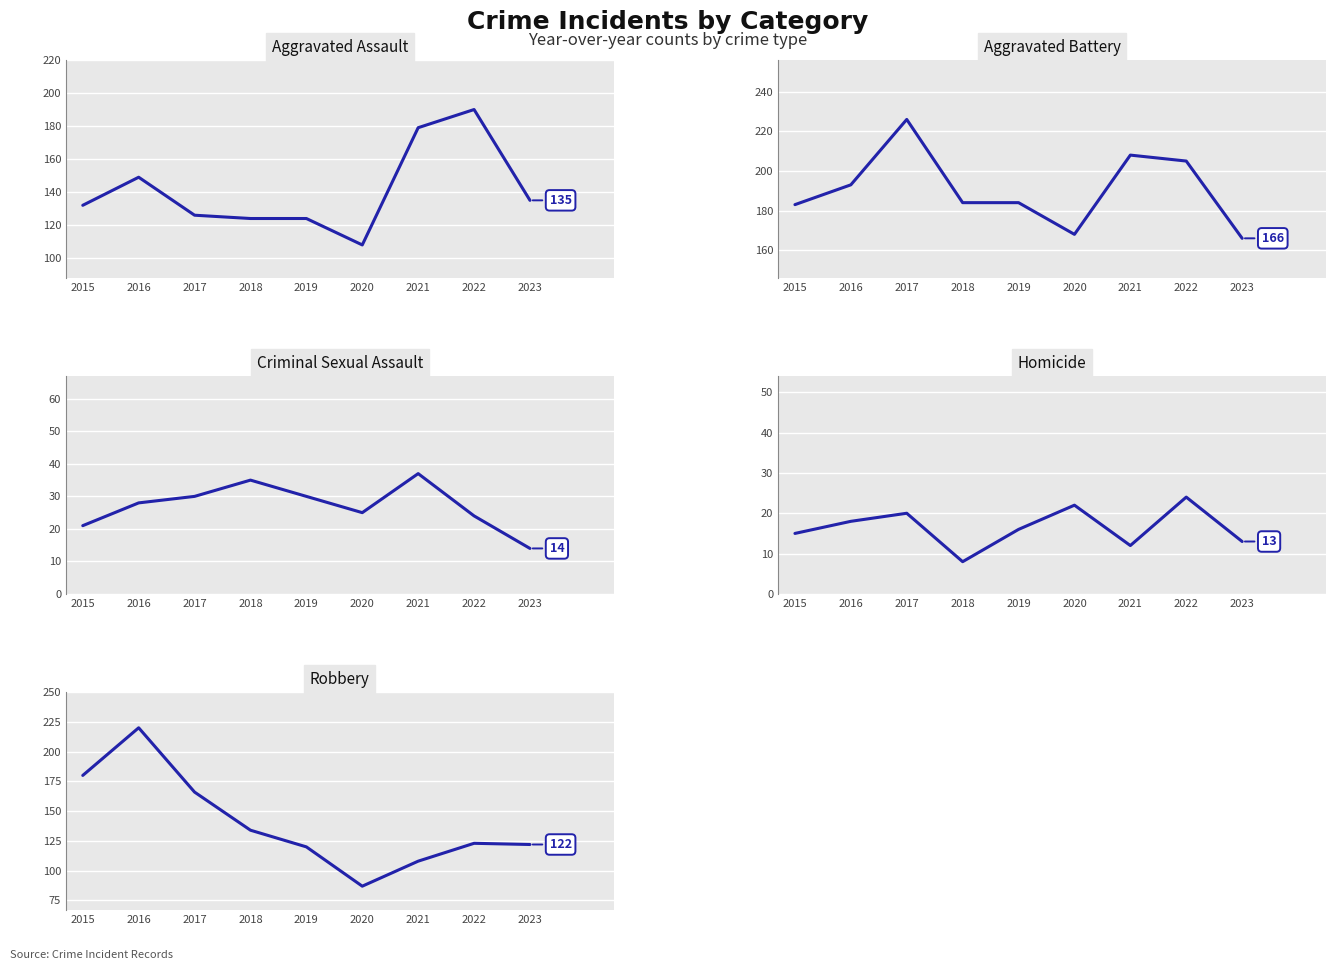

Reading left to right, what are all the values shown in this chart?

Aggravated Assault: 132	149	126	124	124	108	179	190	135
Aggravated Battery: 183	193	226	184	184	168	208	205	166
Criminal Sexual Assault: 21	28	30	35	30	25	37	24	14
Homicide: 15	18	20	8	16	22	12	24	13
Robbery: 180	220	166	134	120	87	108	123	122